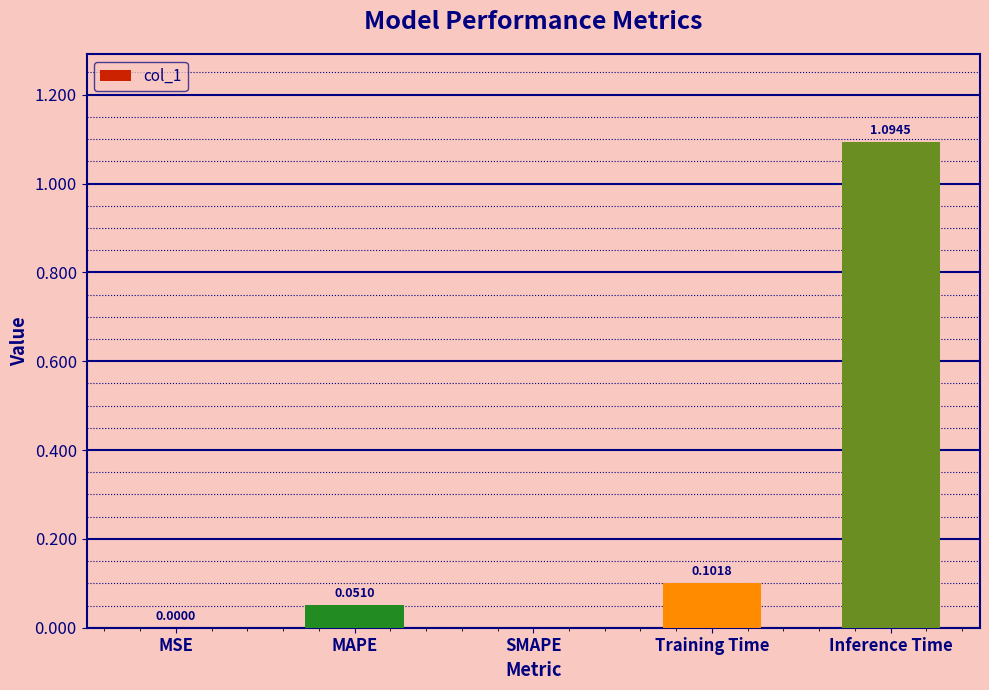

What is the sum of all values?

1.2